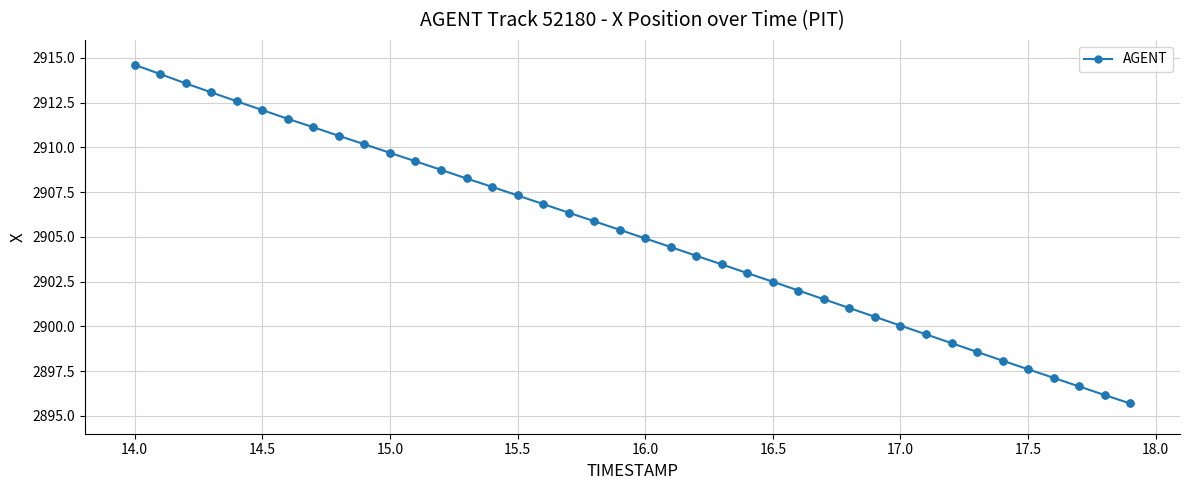

What is the maximum value shown in the chart?

2914.6